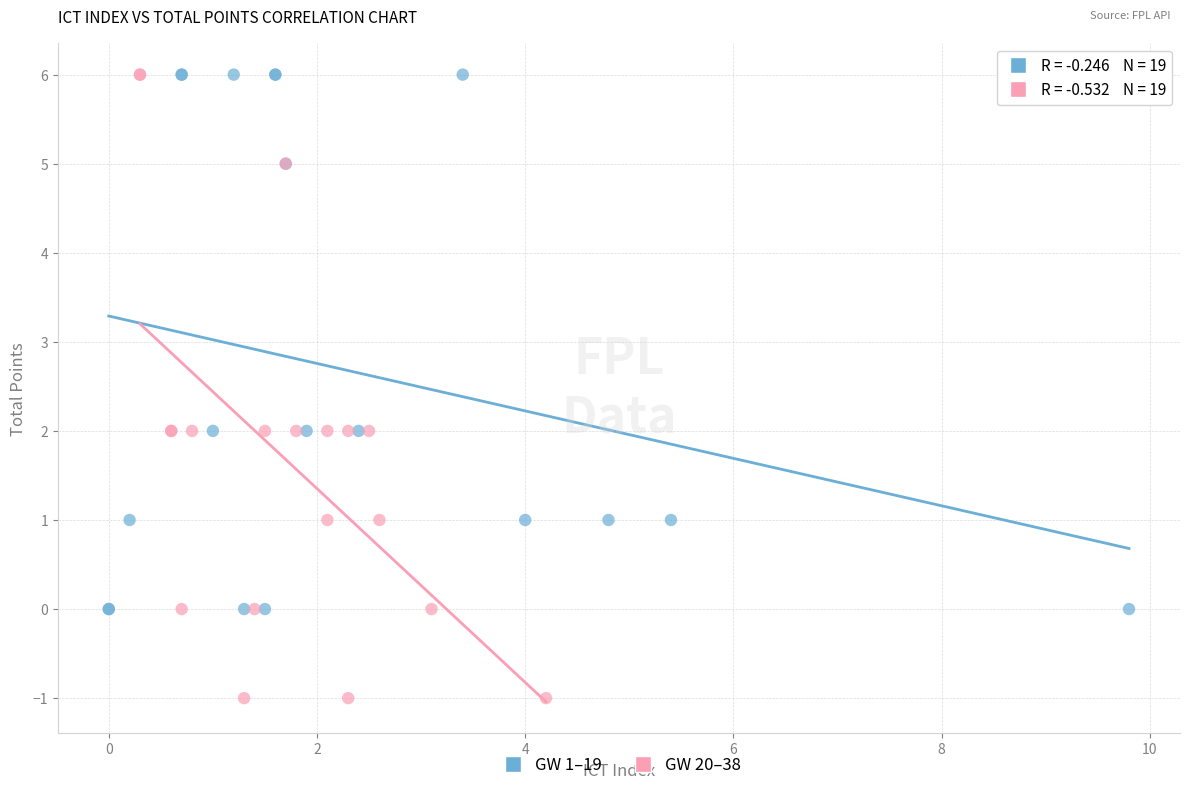

Which series contains the lowest Y value?

GW 20–38